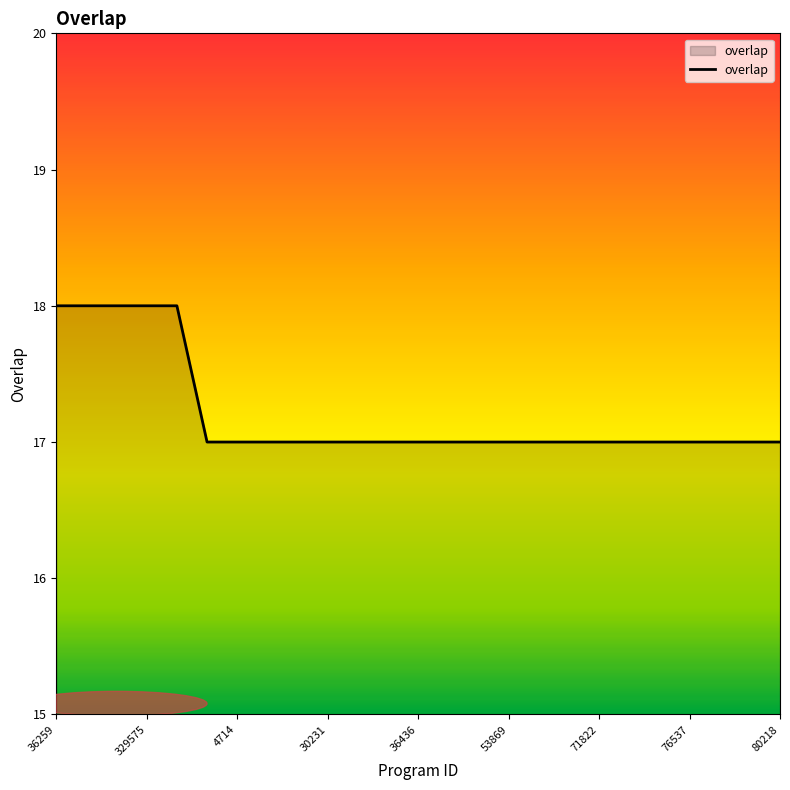

Is this an area chart (filled region under the line)?

No